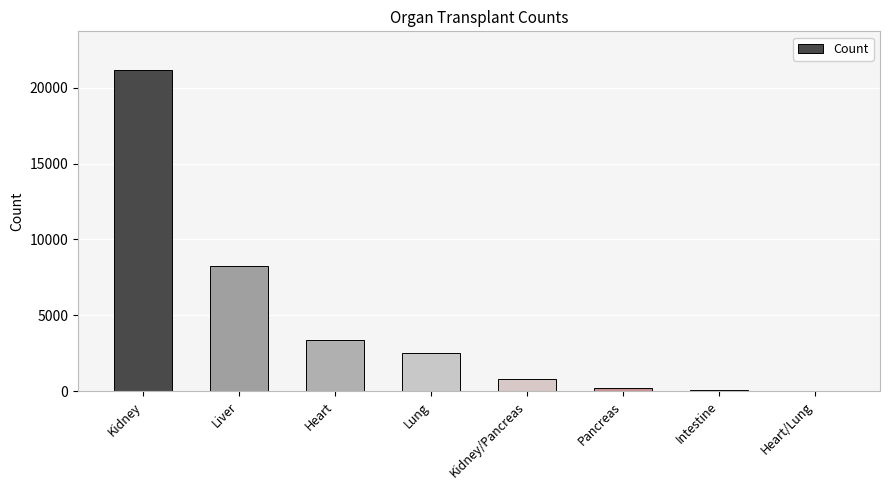

True or false: the data shows 104 at Intestine.

True